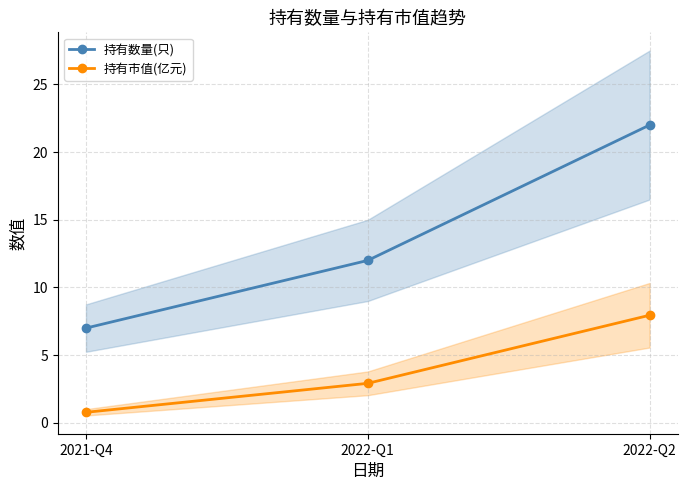

Count the 持有数量(只) values in the range 7 to 22.

3